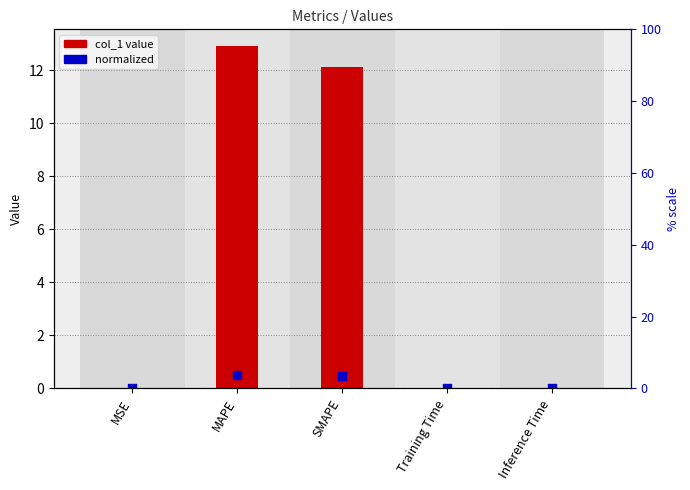

What are all the series names shown in the legend?

col_1, normalized